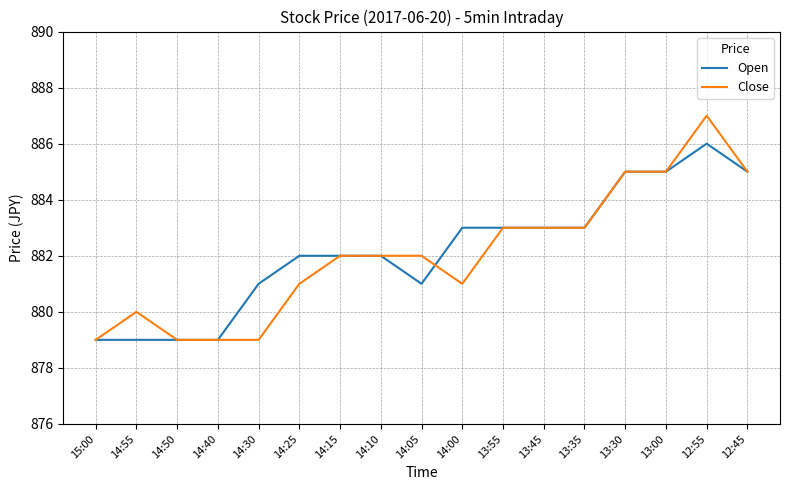

Count the Open values in the range 881 to 883.

9